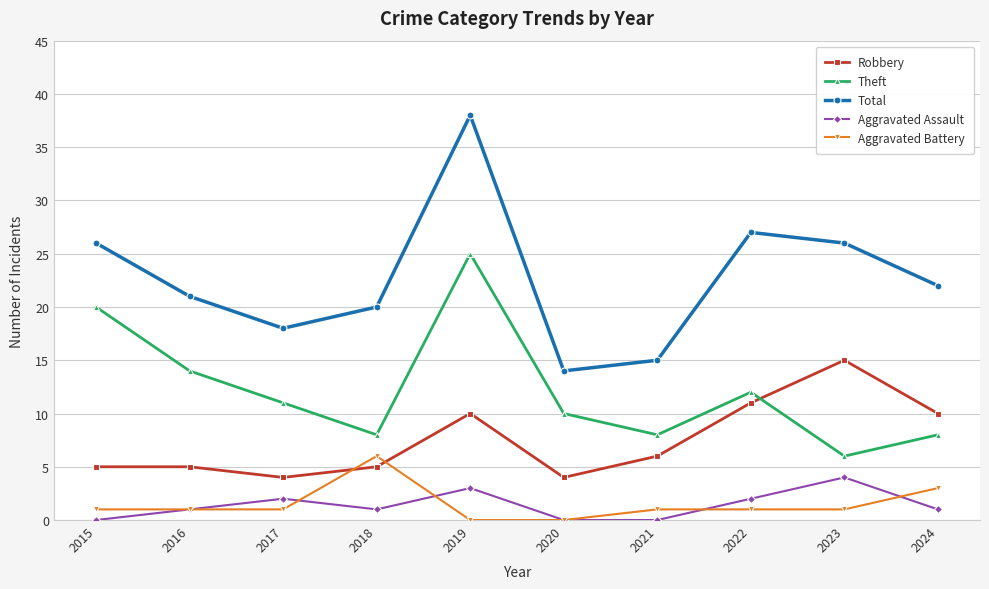

What is the difference between the Robbery values at 2019 and 2017?

6